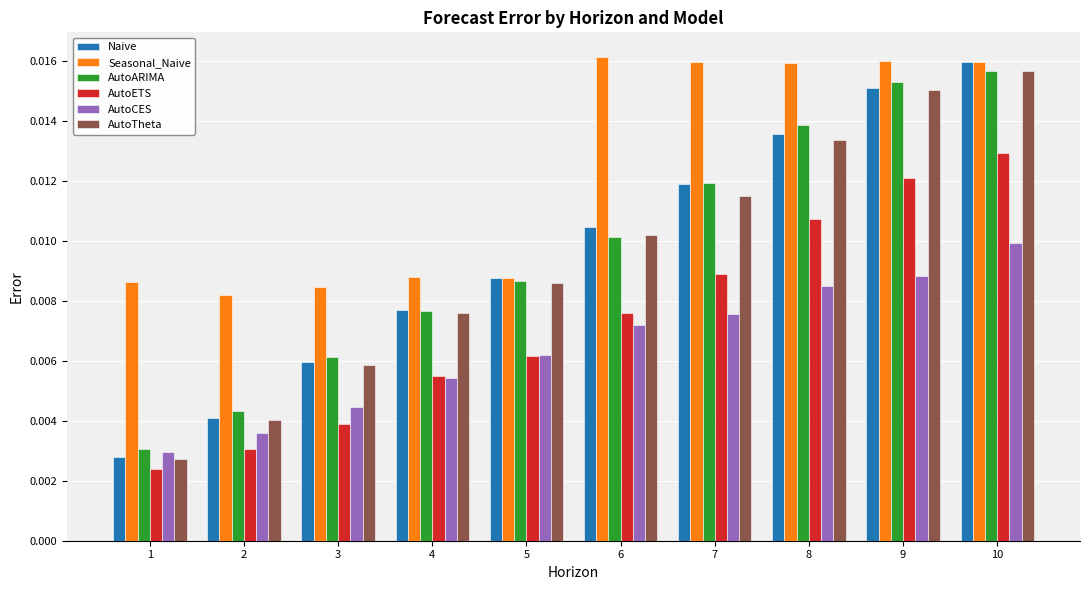

Count the AutoARIMA values in the range 0 to 1.

10